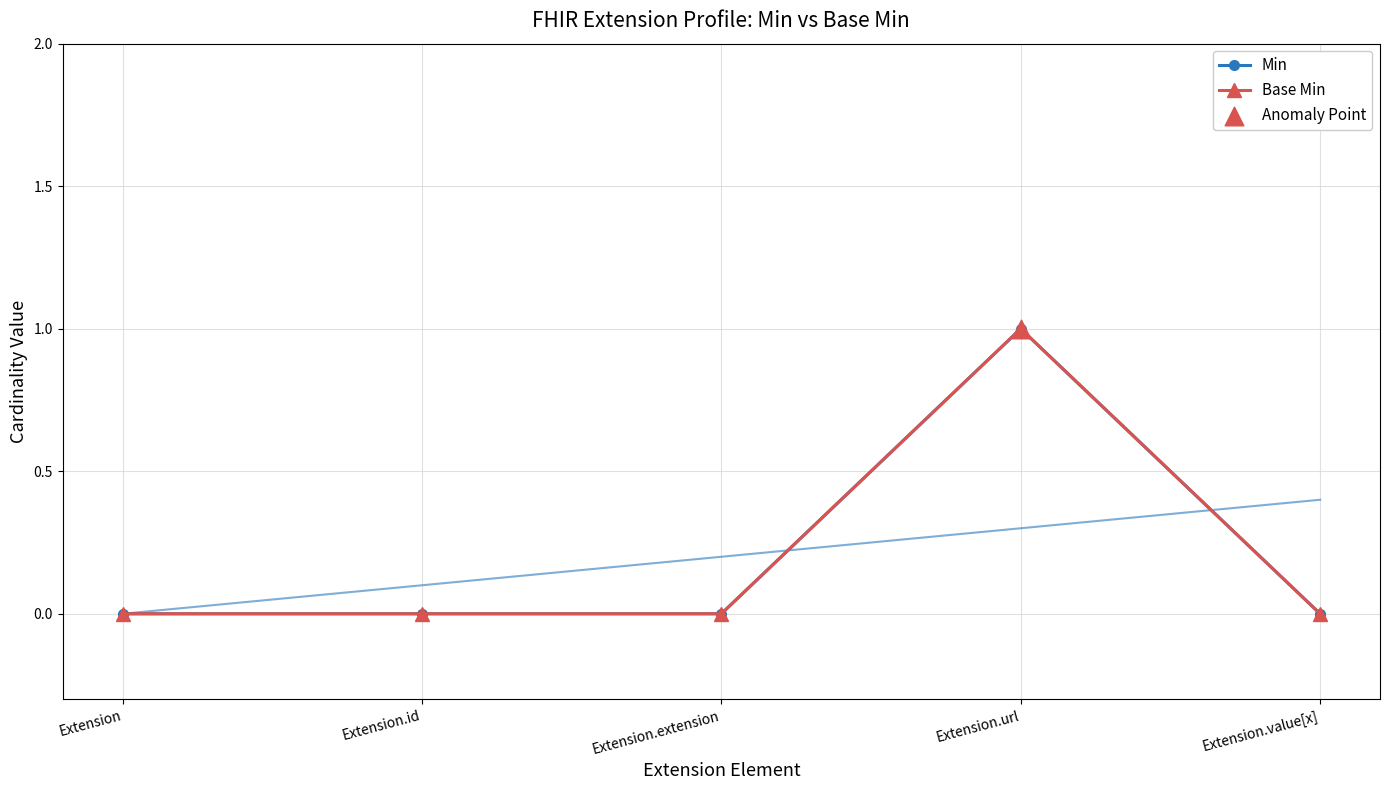

Which series reaches the maximum Y coordinate?

Min